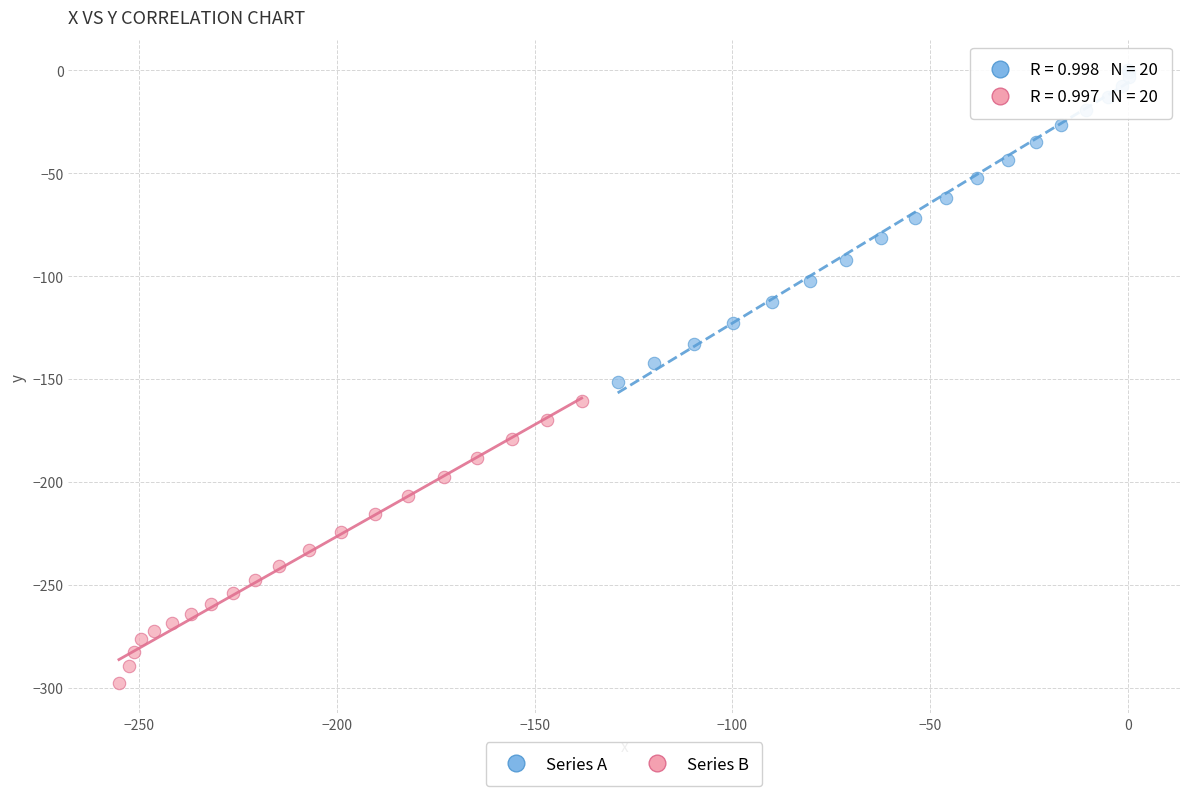

Which series reaches the minimum Y coordinate?

Series B